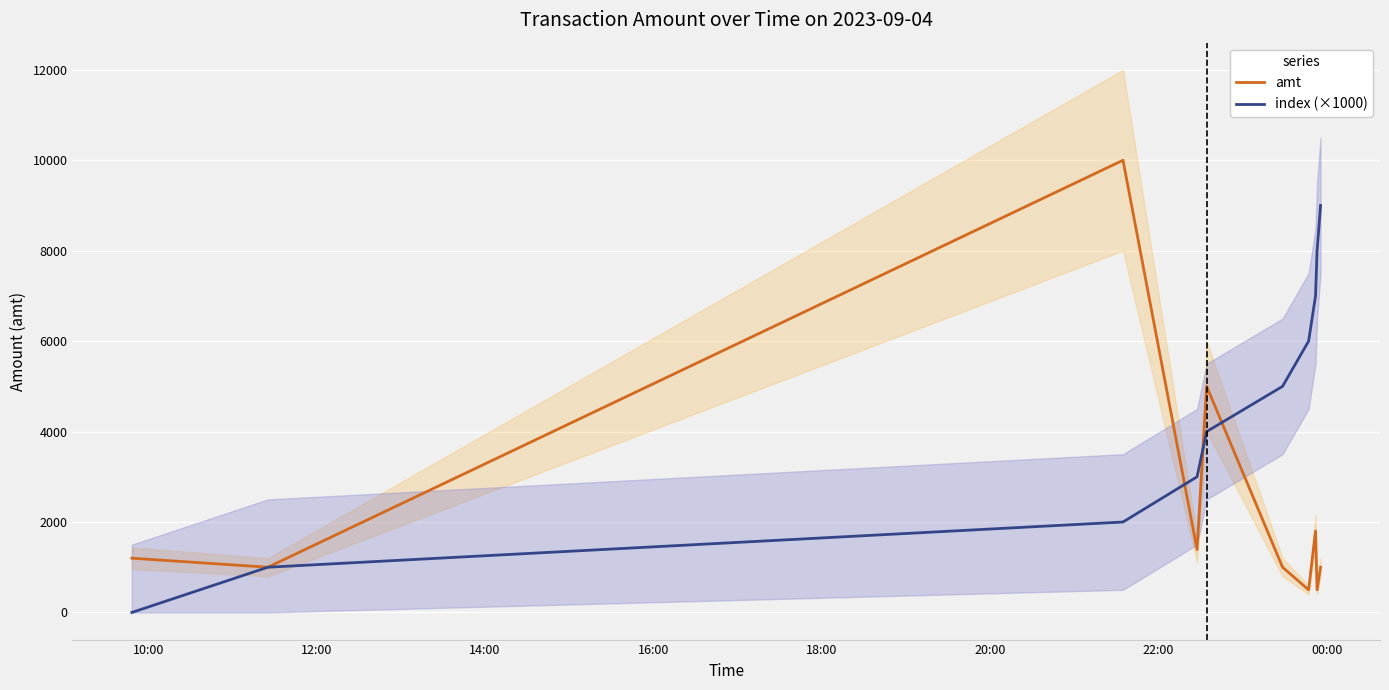

How many series are shown in this chart?

2